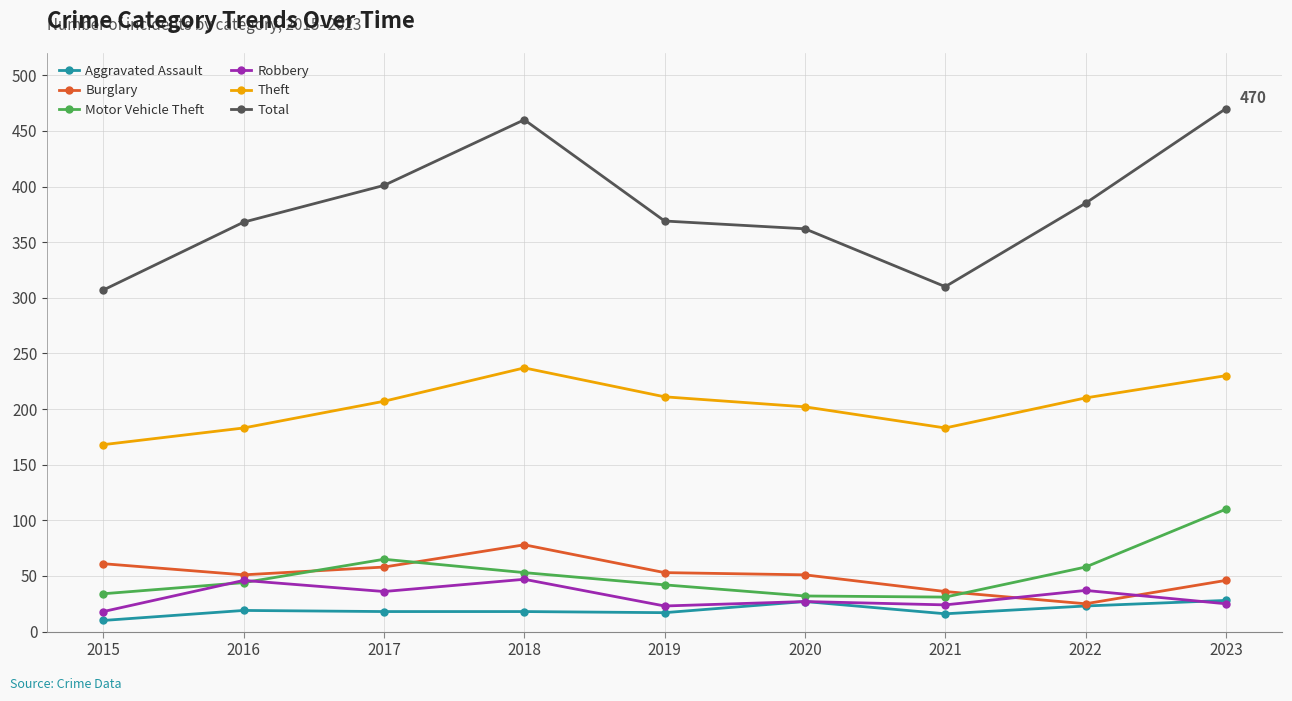

What is the total value across all series at 2016?

711